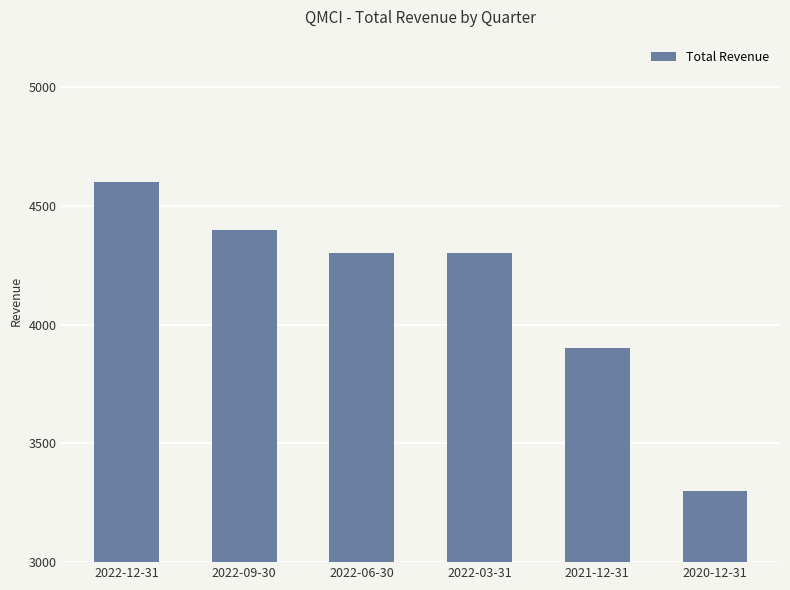

What is the label of the 4th bar from the right?

2022-06-30